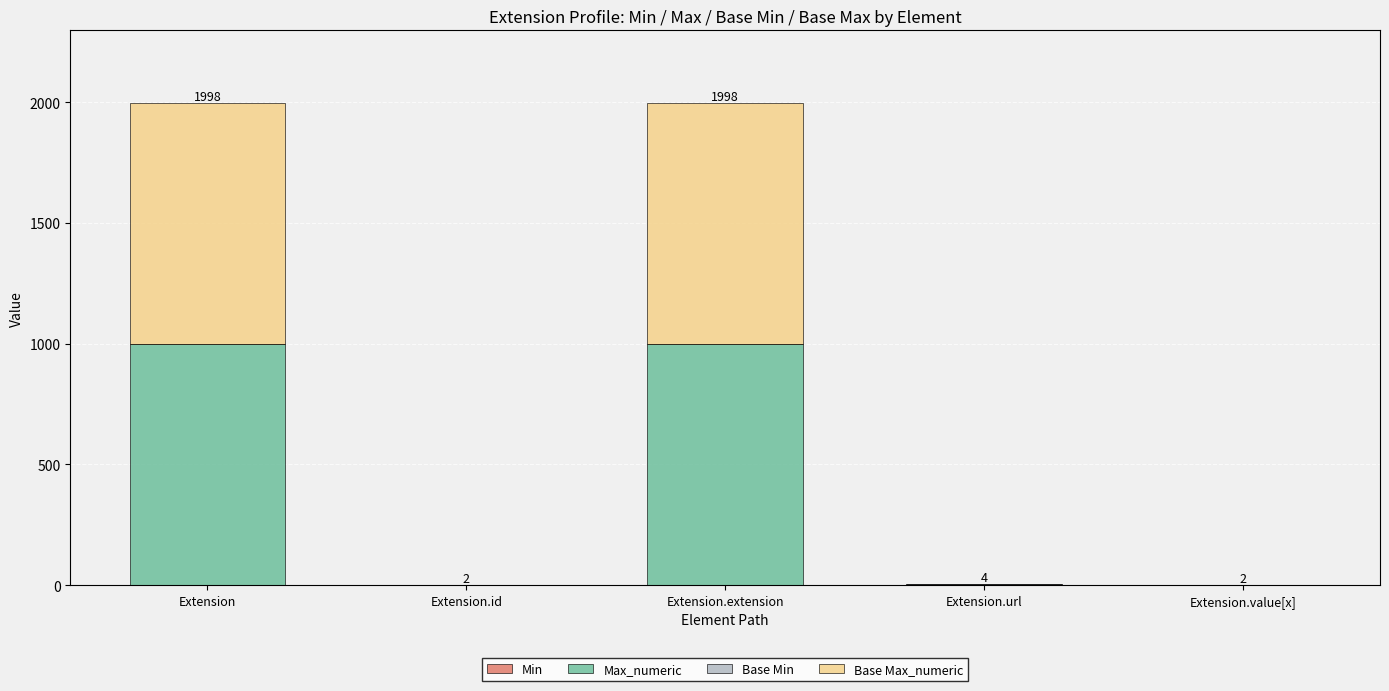

What is the total value across all series at Extension?

1998